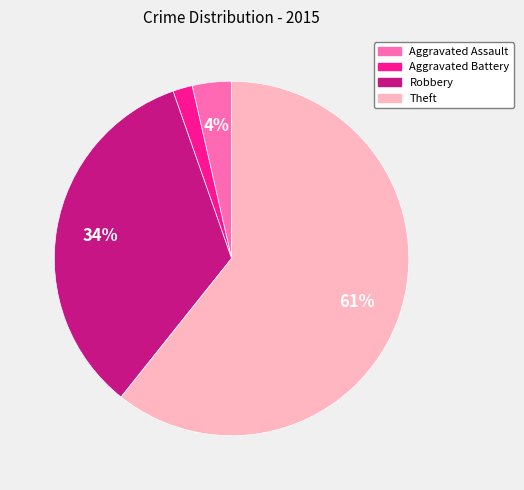

True or false: Robbery accounts for 34% of the total.

True